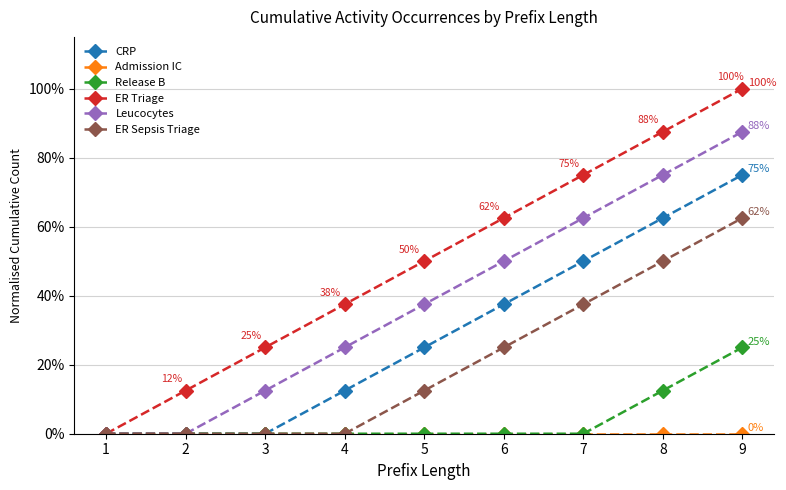

Is this an area chart (filled region under the line)?

No